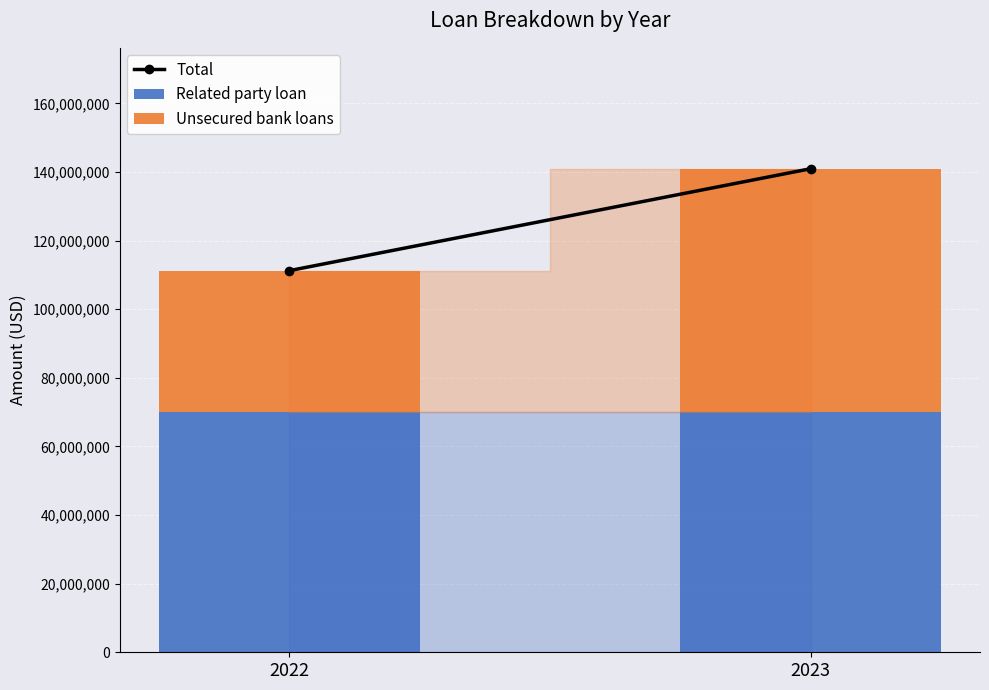

Does the chart contain stacked bars?

Yes